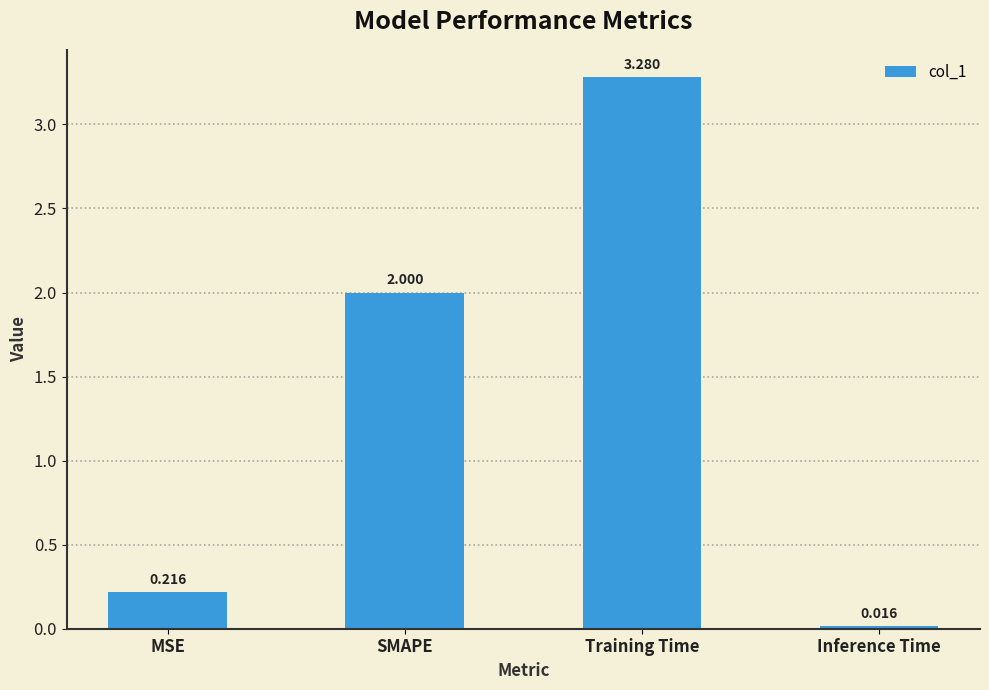

At which category does the chart reach its peak across all series?

Training Time